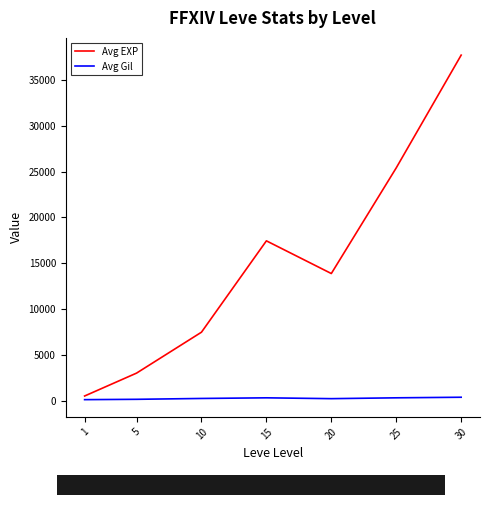

The value of Avg EXP at 10 is 13219.6. True or false?

False